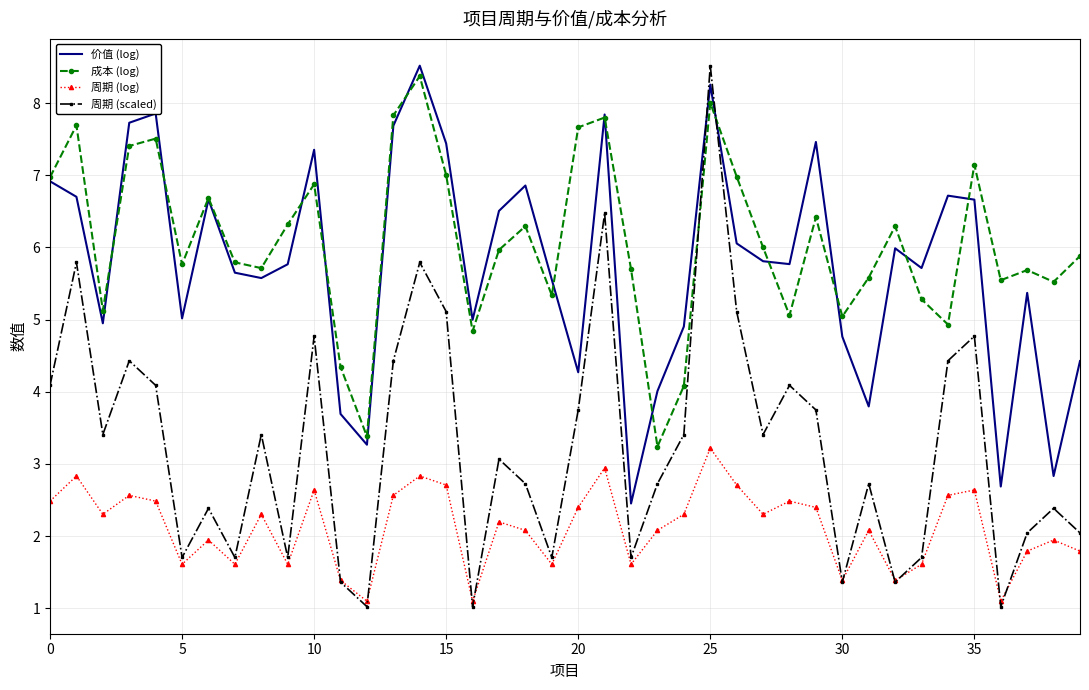

How many interior local valleys does the 周期 (log) series have?

12